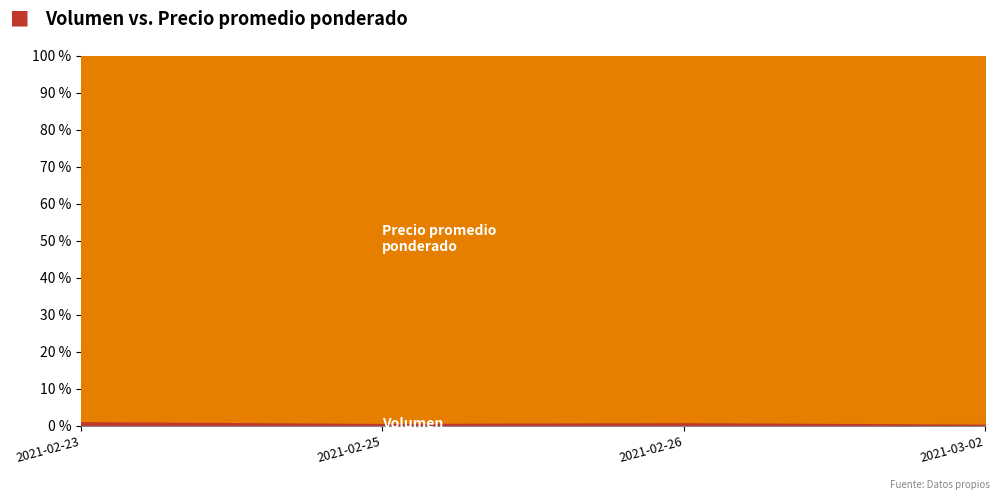

Is it true that the value at 2021-03-02 is 0.0?

False